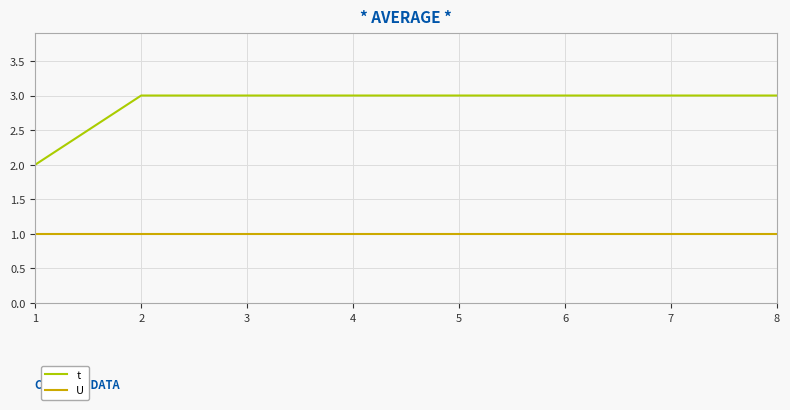

What is the total value across all series at 3?

4